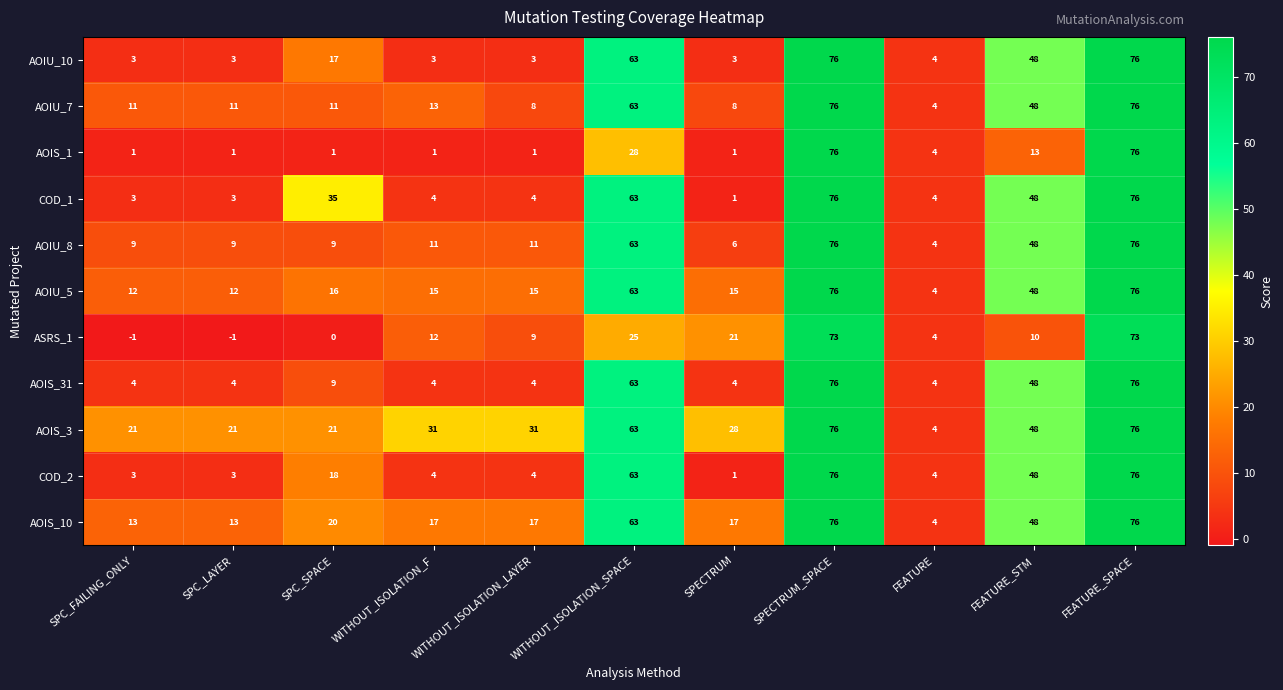

What is the difference between the highest and lowest values at SPECTRUM_SPACE?

3